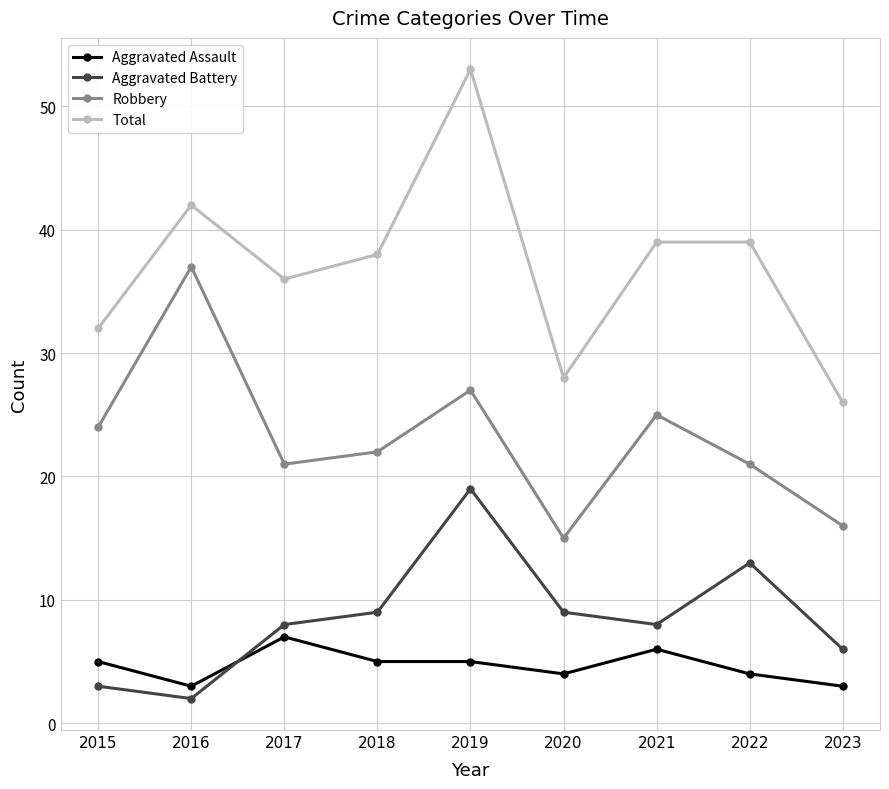

What are all the series names shown in the legend?

Aggravated Assault, Aggravated Battery, Robbery, Total